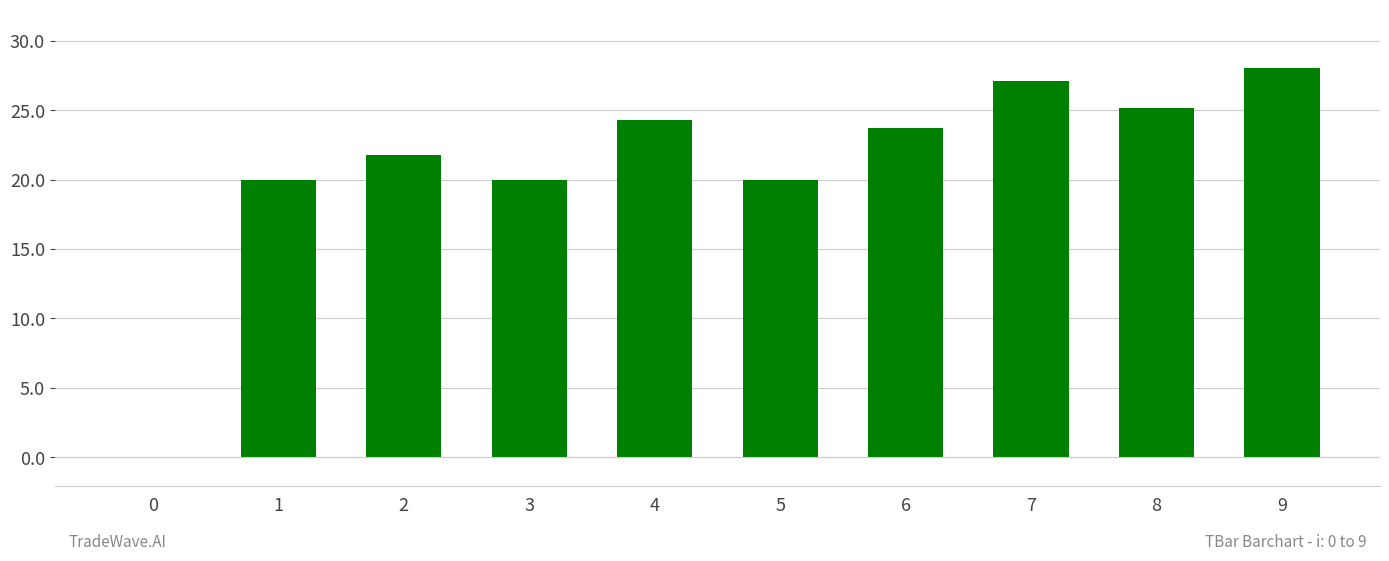

What is the change in value from 8 to 9?

+2.9